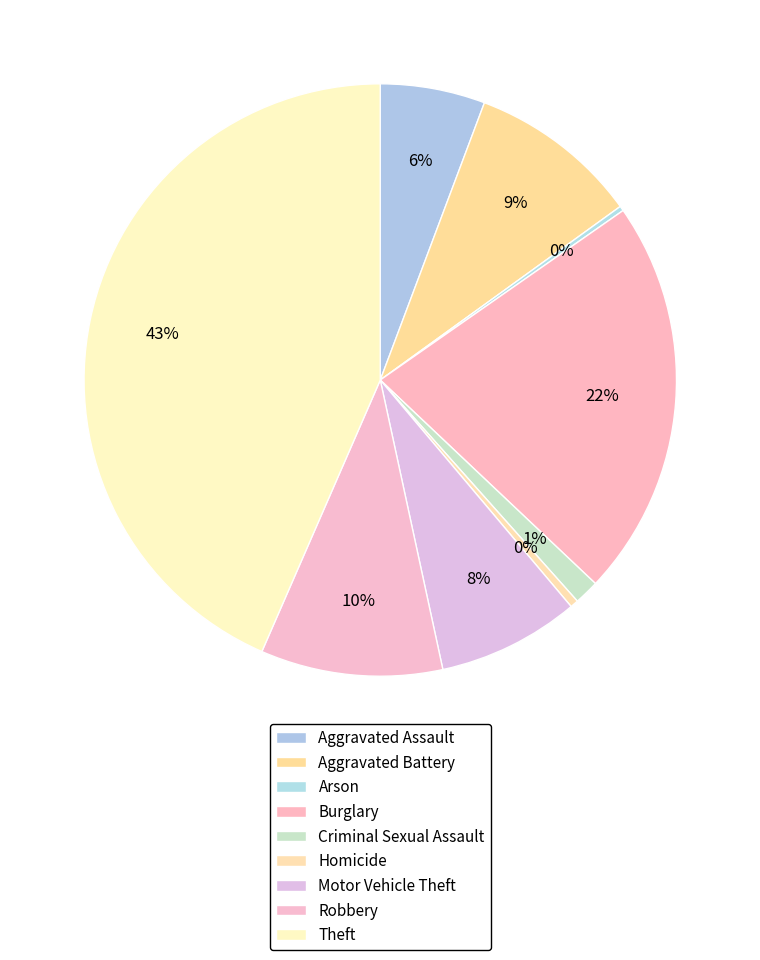

Which slice is the smallest?

Arson